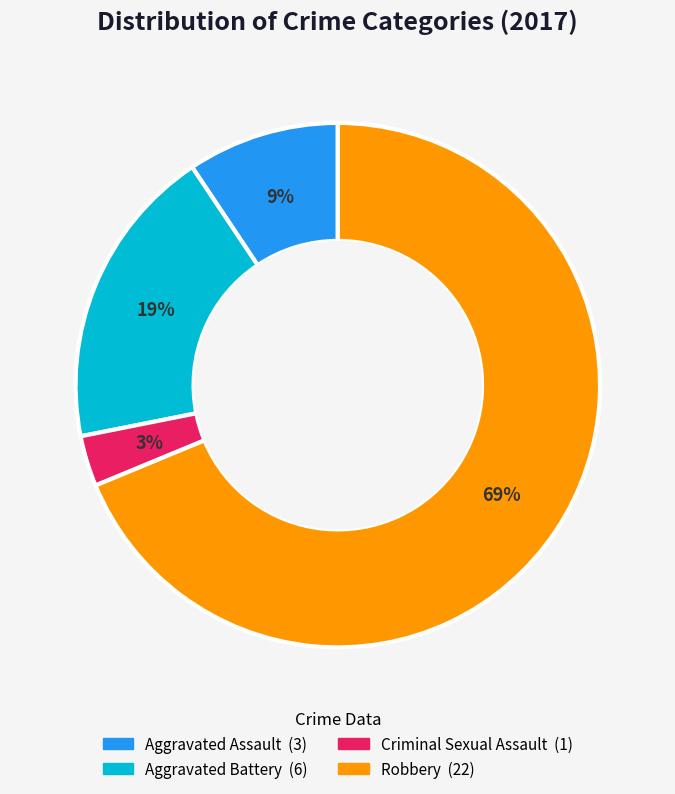

What percentage is the Aggravated Battery slice, to the nearest percent?

19%